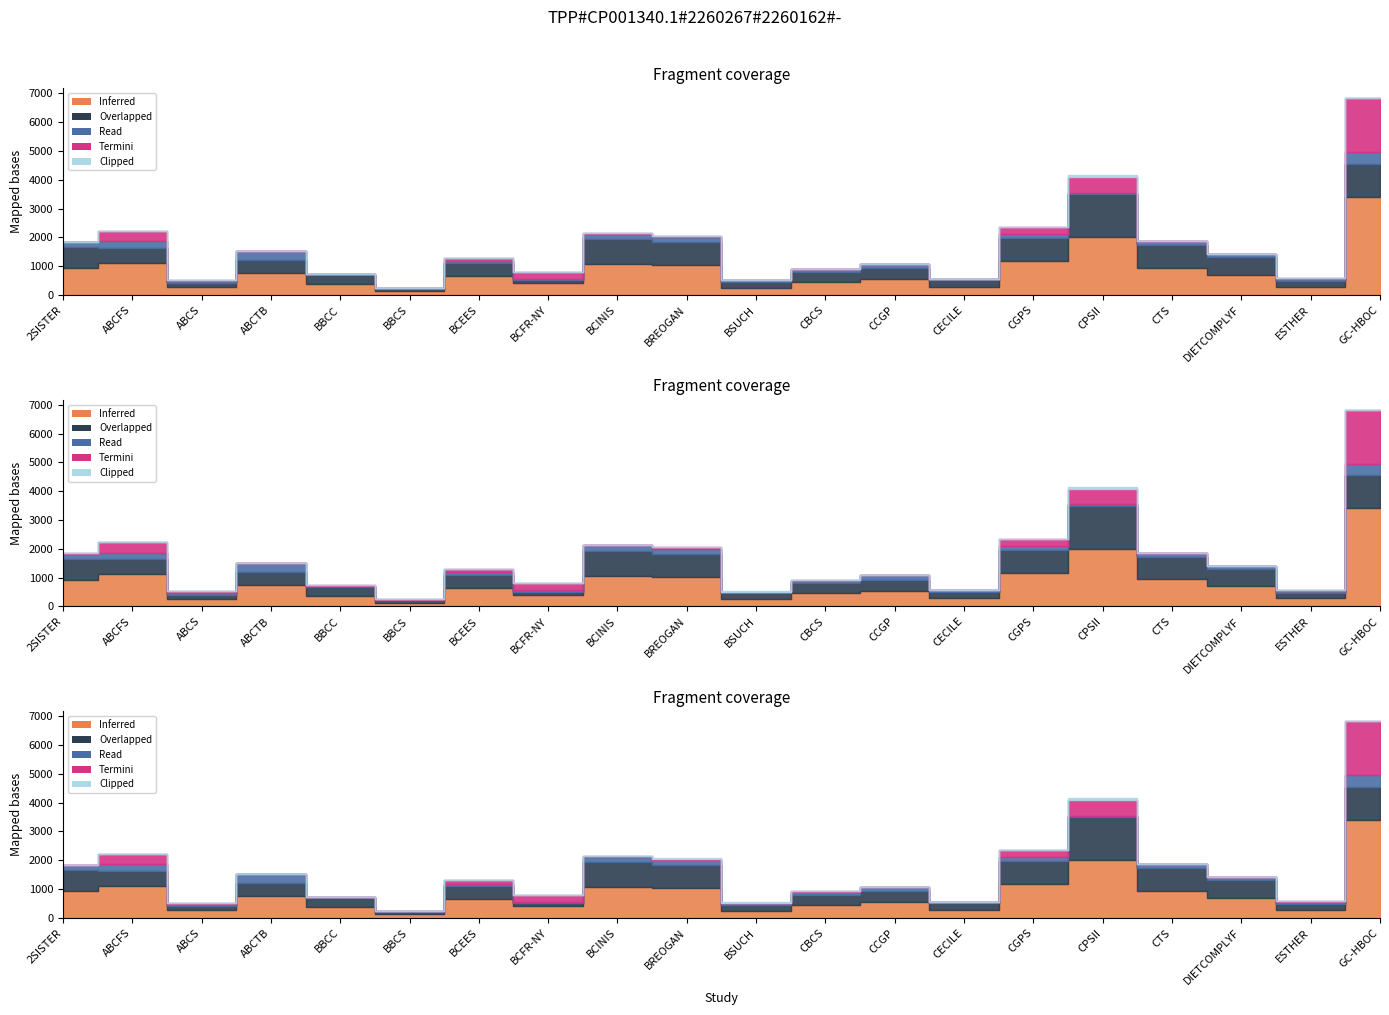

How many distinct data groups are displayed?

5